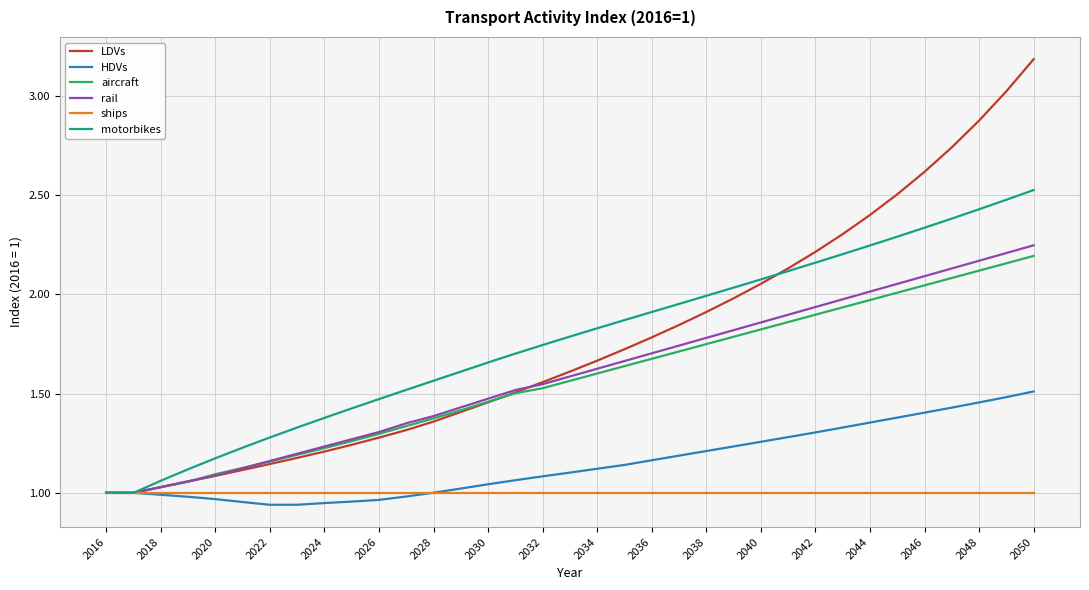

What is the maximum value shown in the chart?

3.2